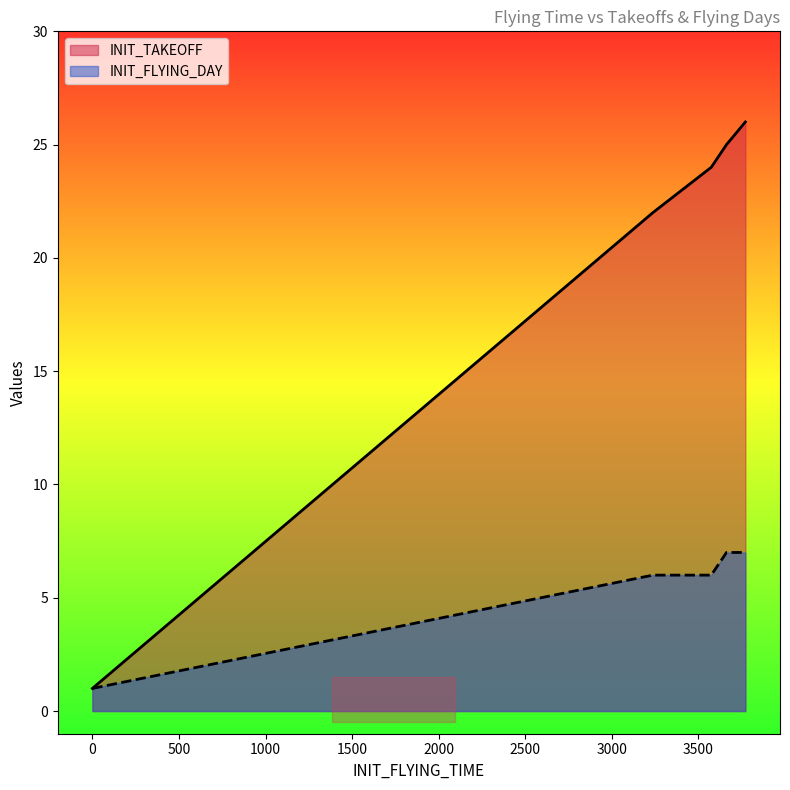

Is the value of INIT_FLYING_DAY at 3574 greater than the value of INIT_TAKEOFF at 0?

Yes